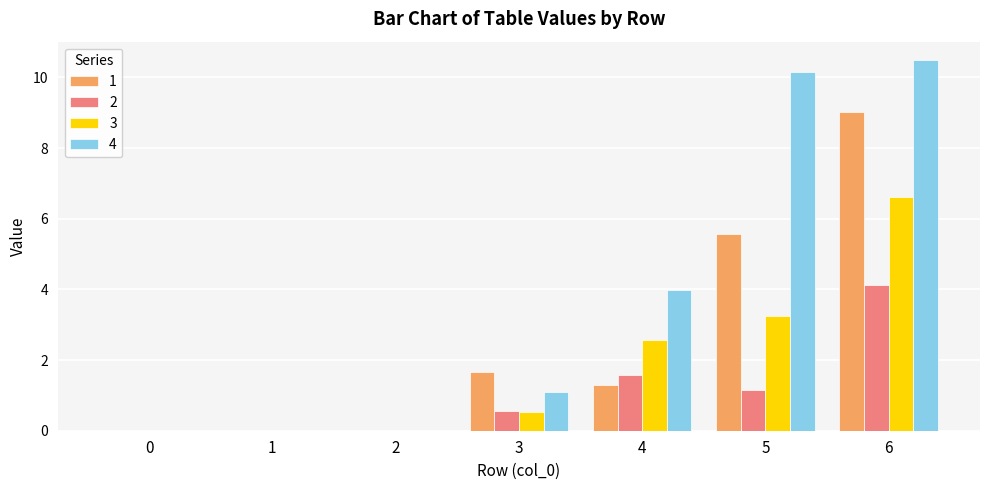

At which label does 1 first exceed 1?

3